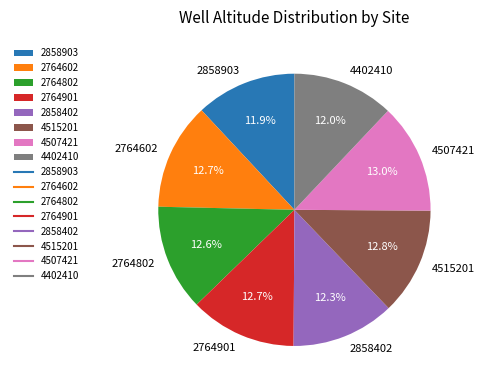

To the nearest percent, what percentage of the pie is 2764802?

13%